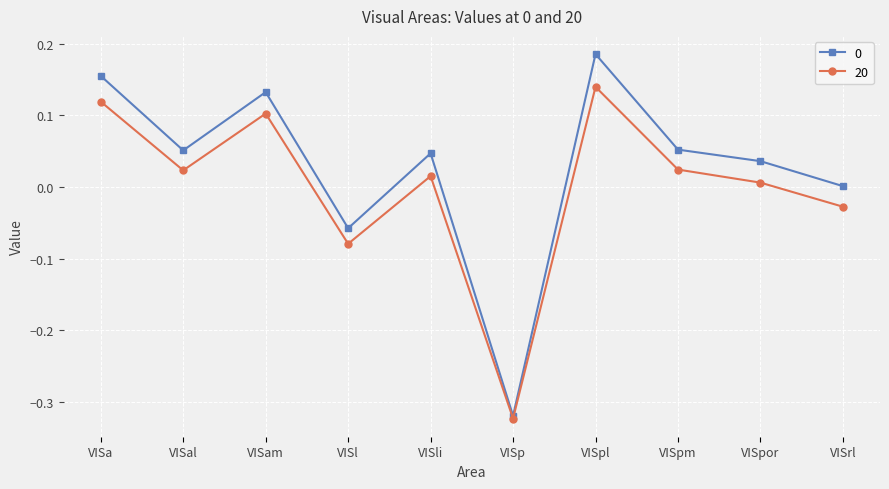

What position from the left is VISl?

4